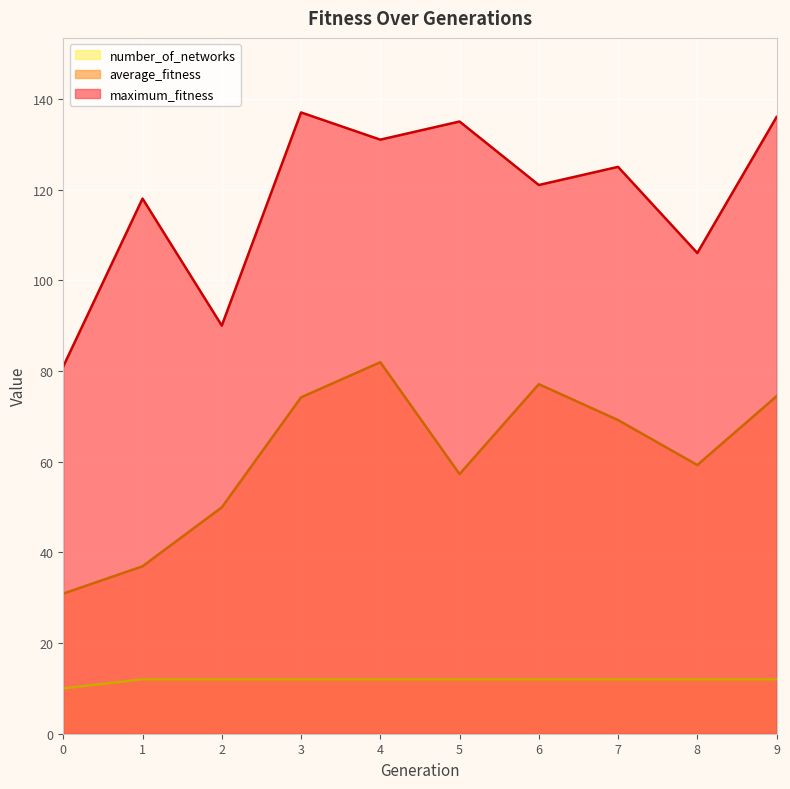

The value of number_of_networks at 7 is 12.0. True or false?

True